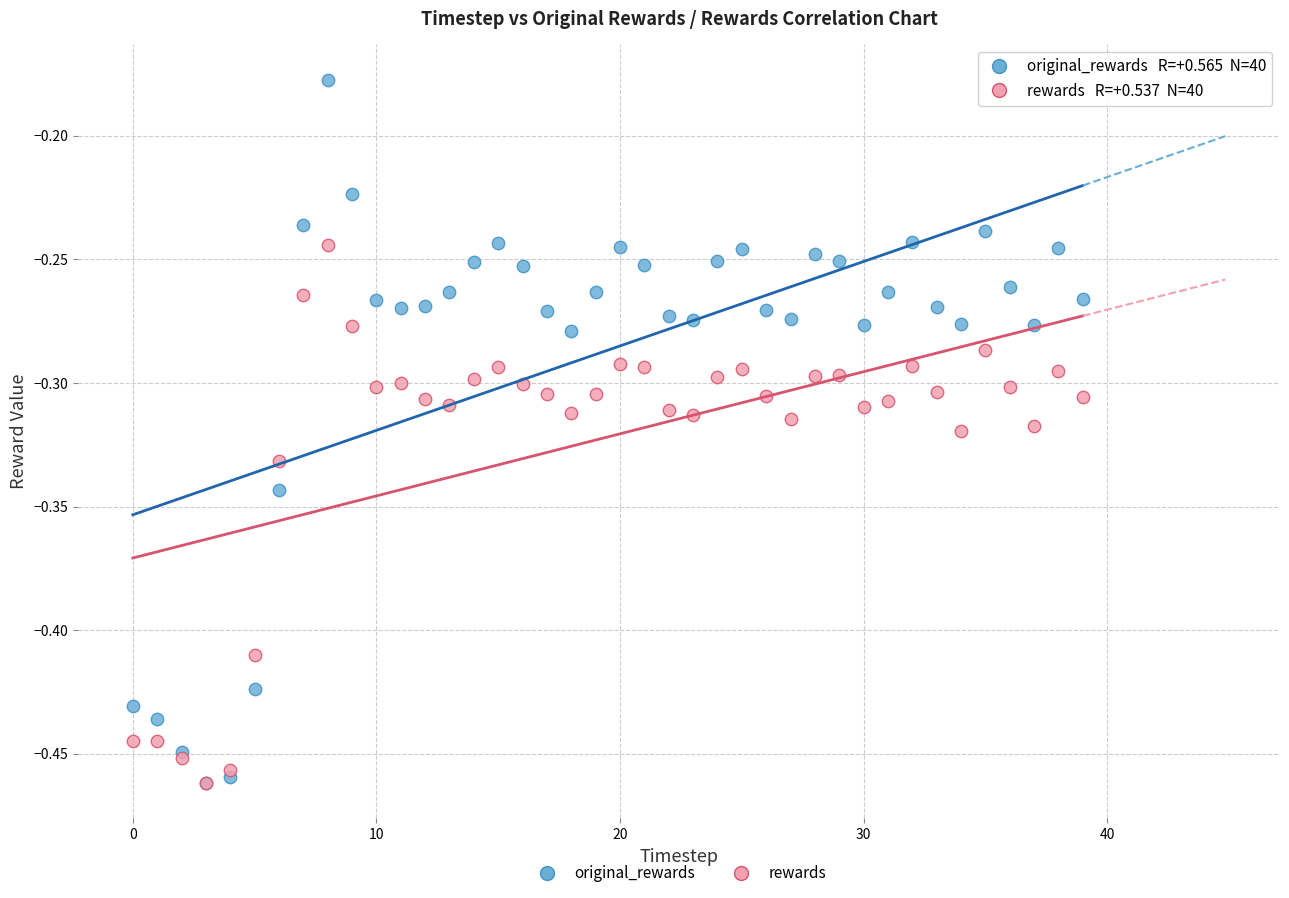

What are all the series names shown in the legend?

original_rewards, rewards